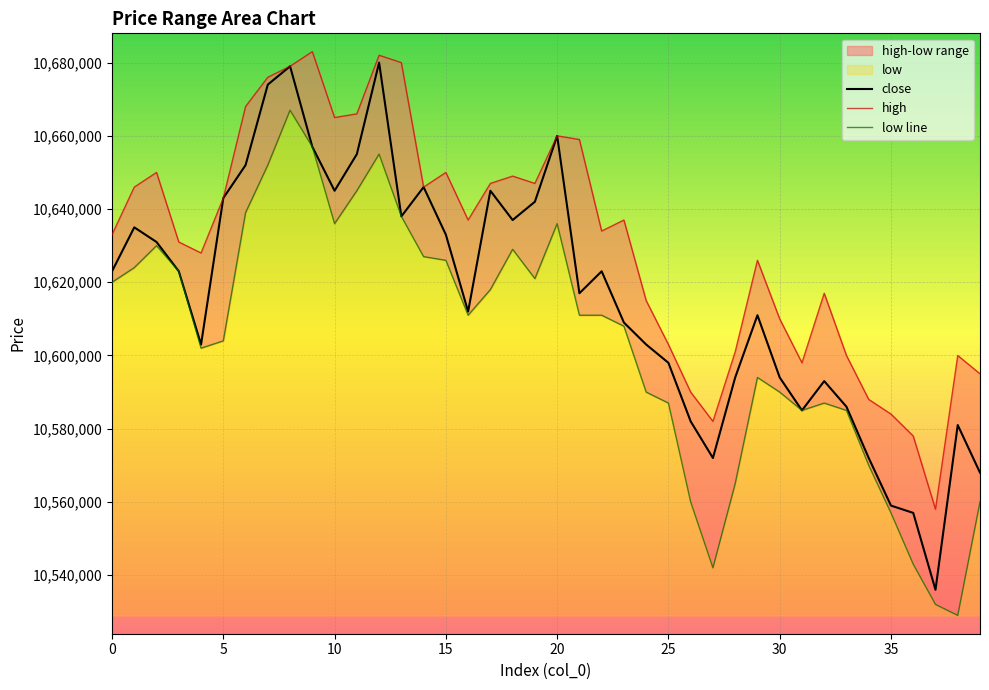

Between 25 and 10, which is larger?

10